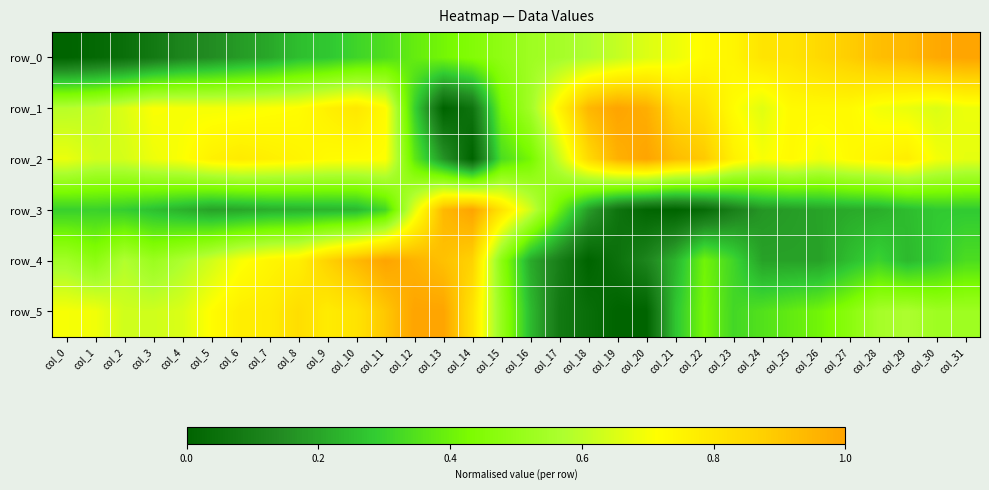

What is the maximum value for row_4?

1.0